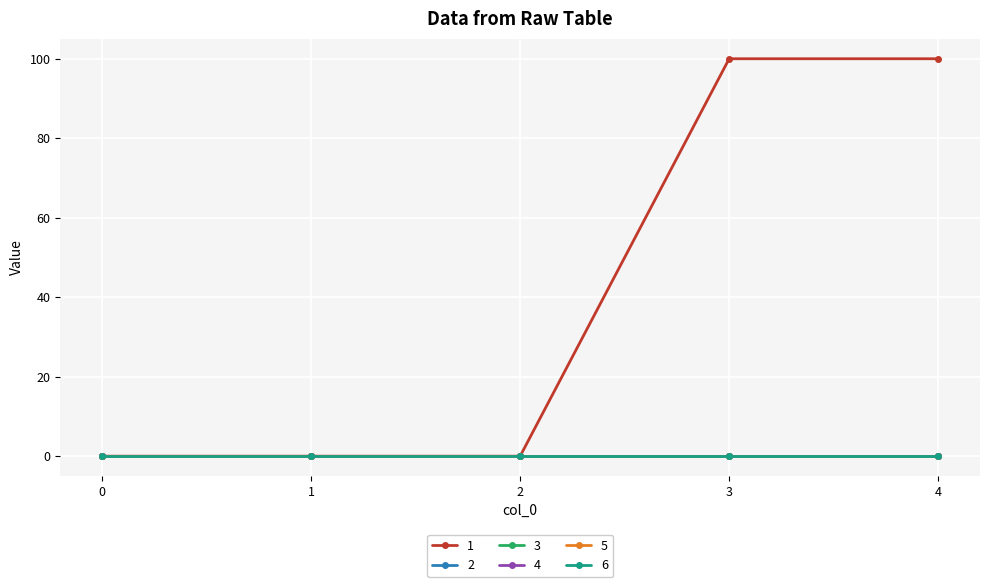

Does the chart have visible grid lines?

Yes